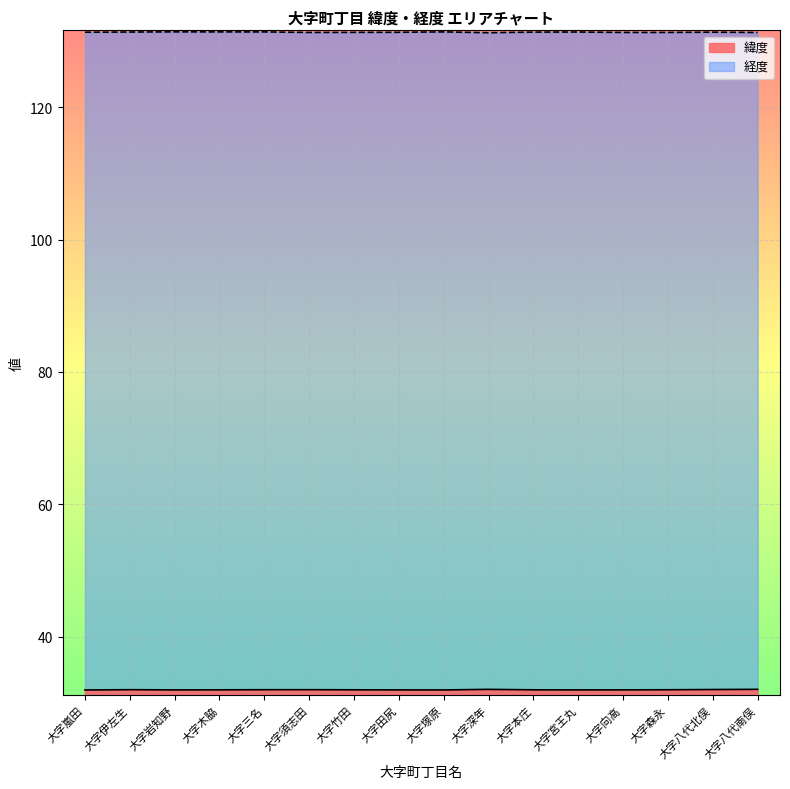

Which series changed the most between 大字本庄 and 大字八代北俣?

緯度